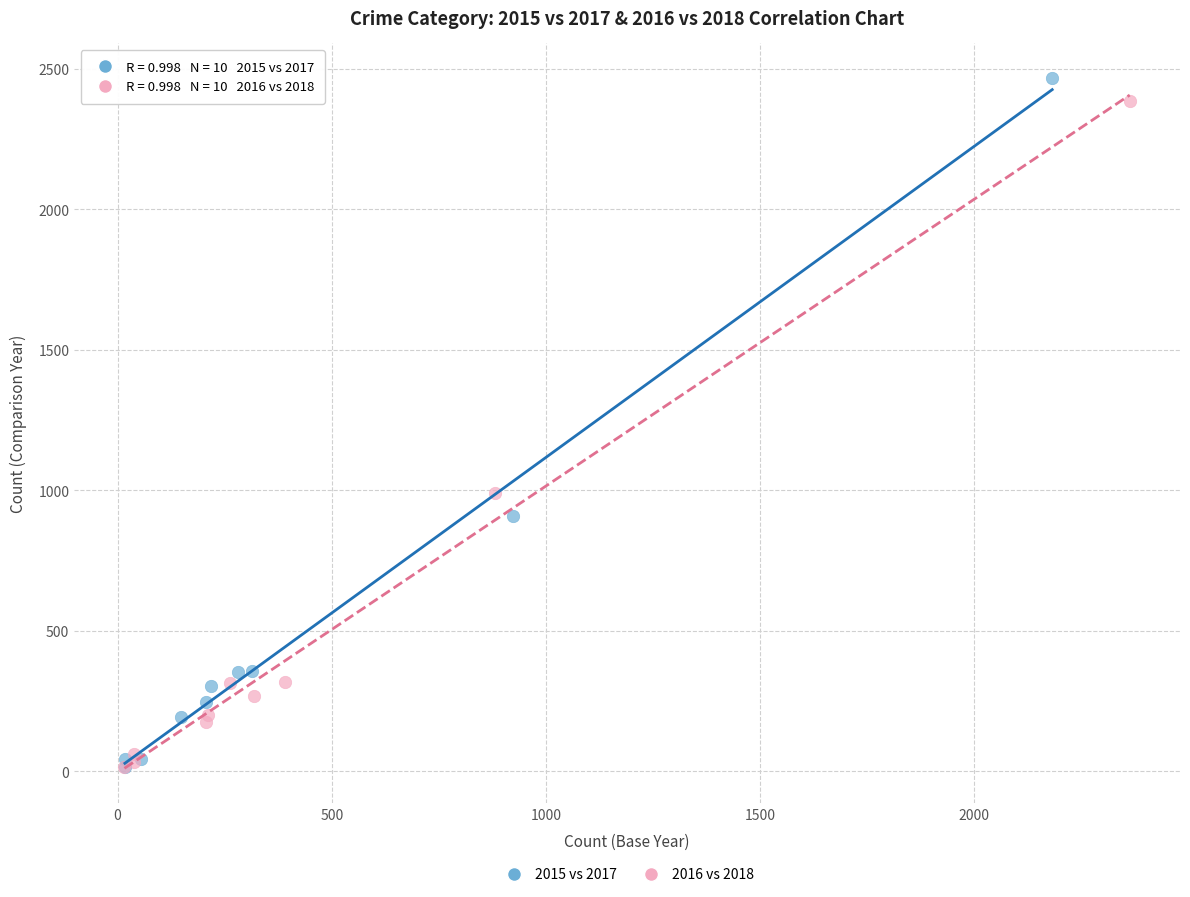

Which series has the largest Y range (max minus min)?

2015 vs 2017